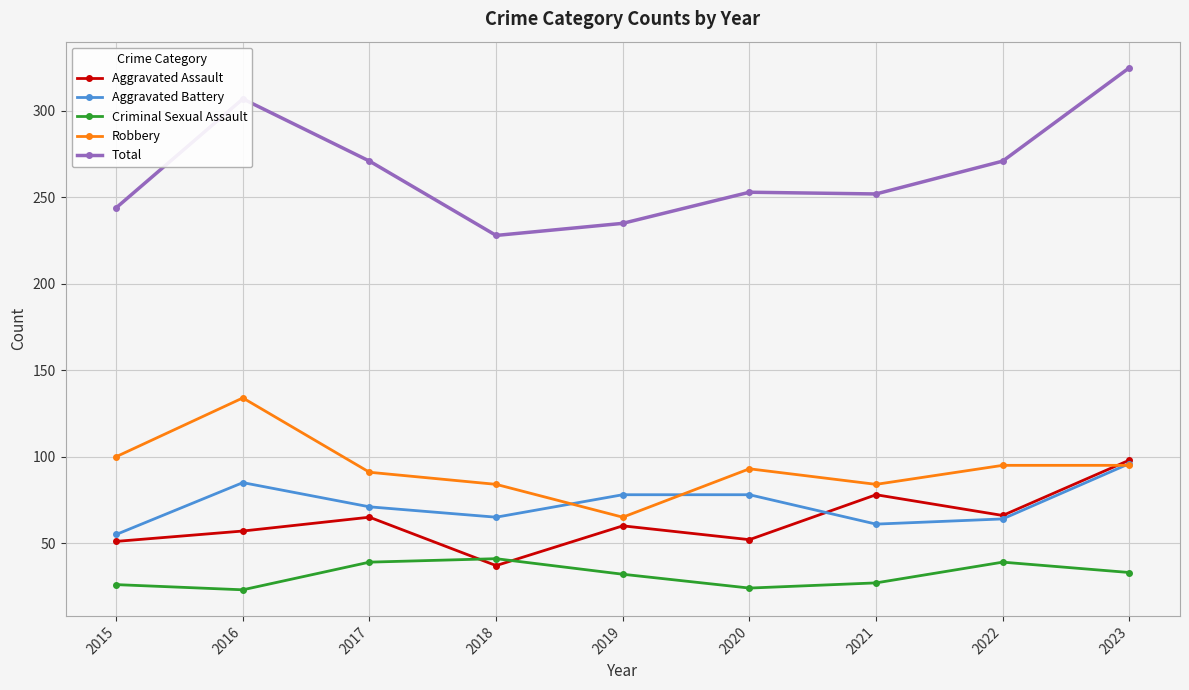

Where is the first local maximum for Aggravated Battery?

2016